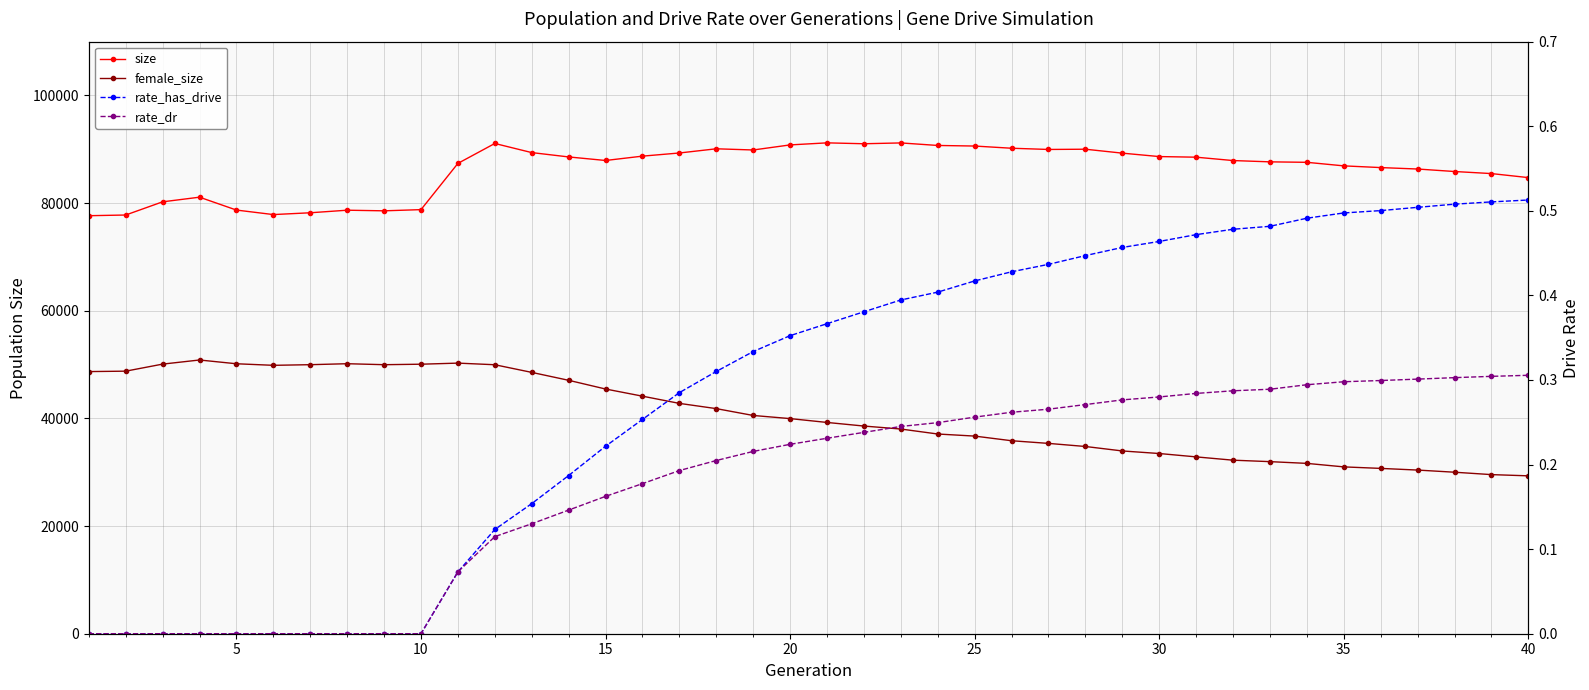

How many data points does each series have?

40